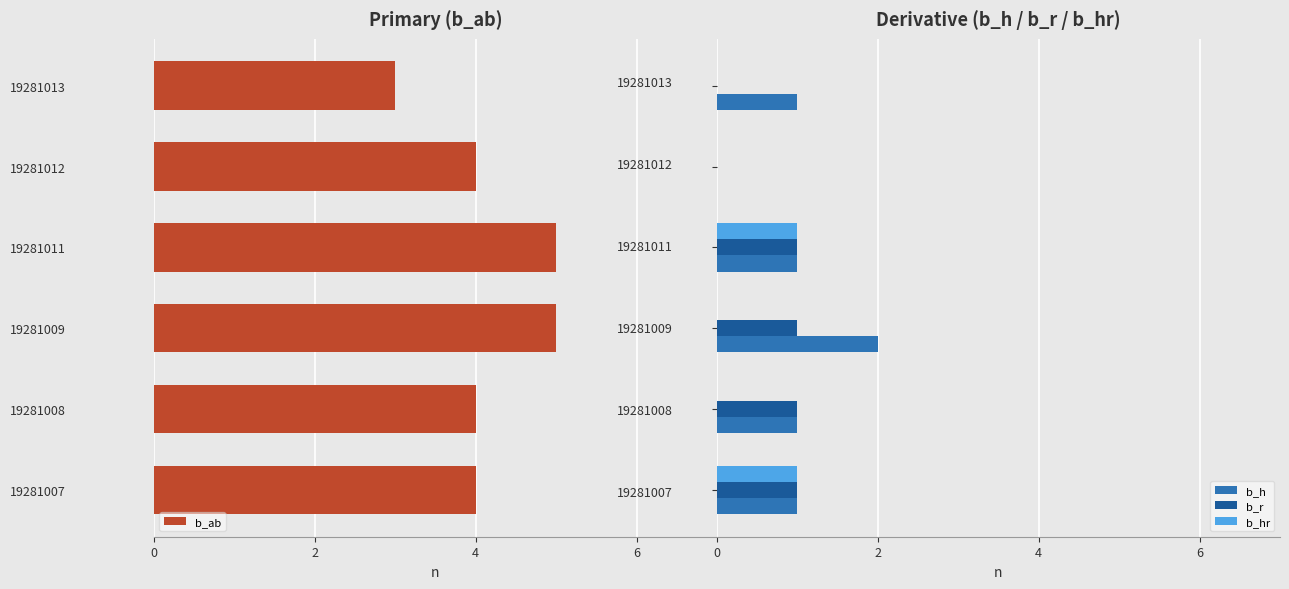

Count the b_r values in the range 0 to 1.

6